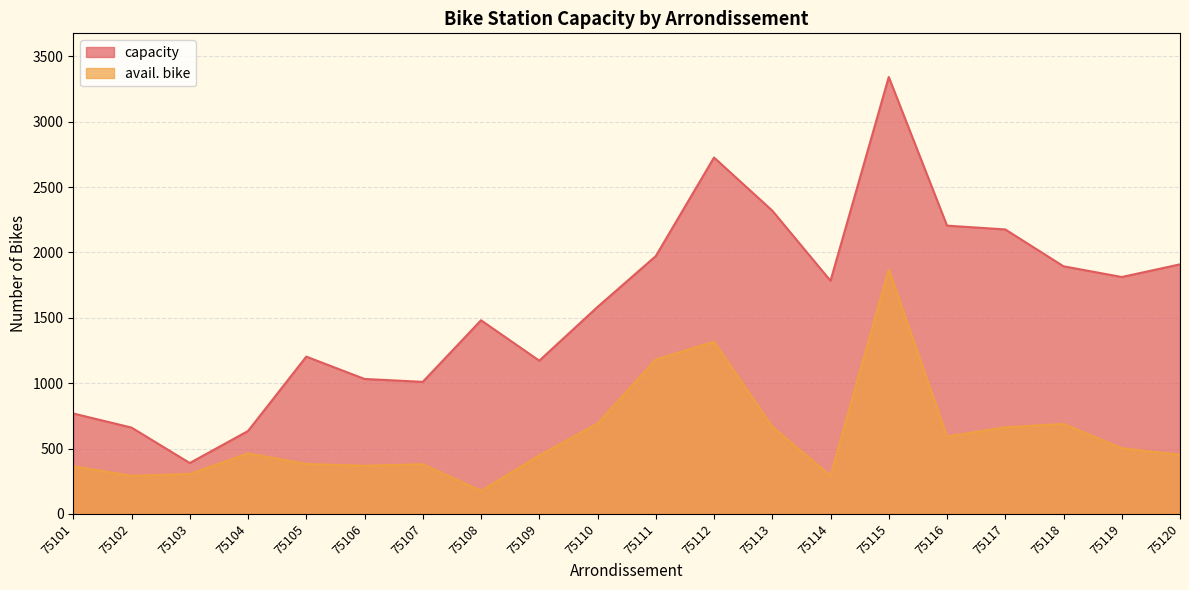

What are all the series names shown in the legend?

capacity, avail. bike